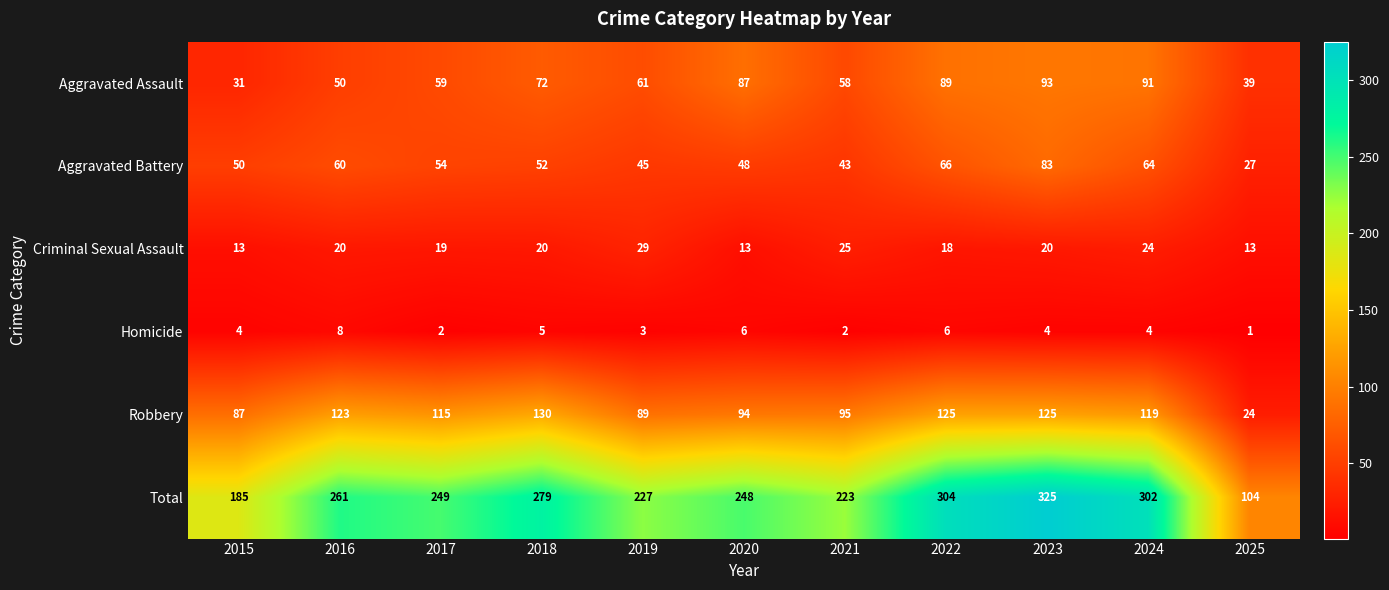

Rank the series by their maximum value, from lowest to highest.

Homicide, Criminal Sexual Assault, Aggravated Battery, Aggravated Assault, Robbery, Total